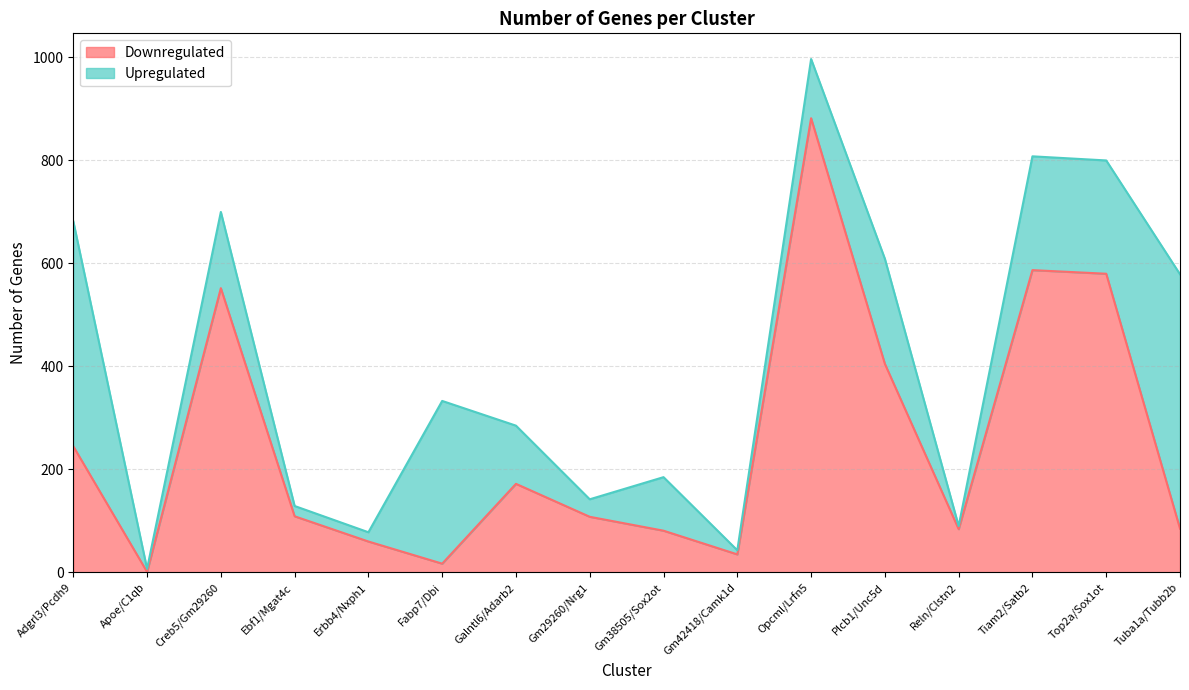

Where is the first local minimum?

Apoe/C1qb